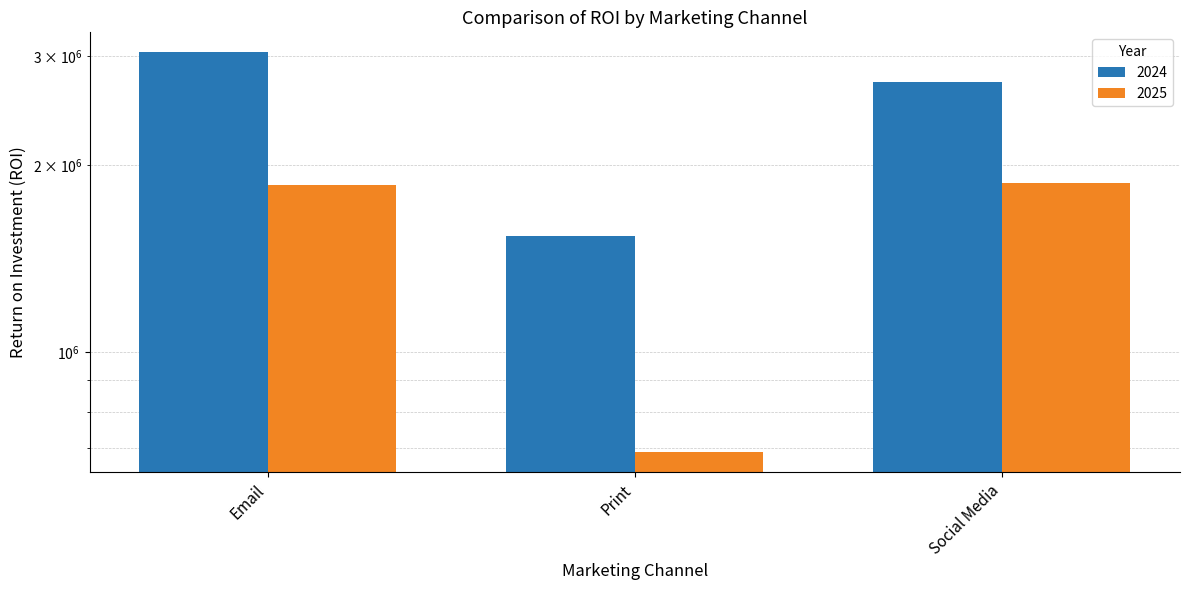

What is the lowest value of the 2025 series?

689557.6